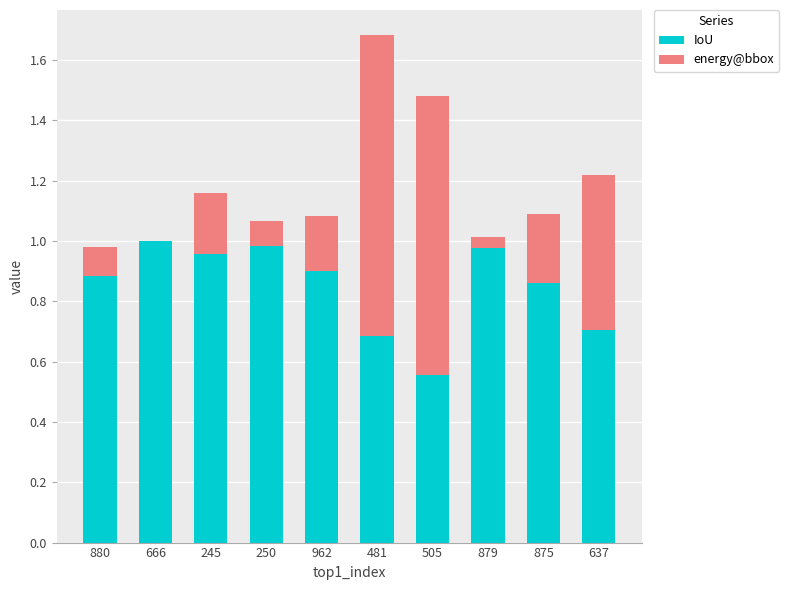

The IoU series shows 0.3 at 637. True or false?

False